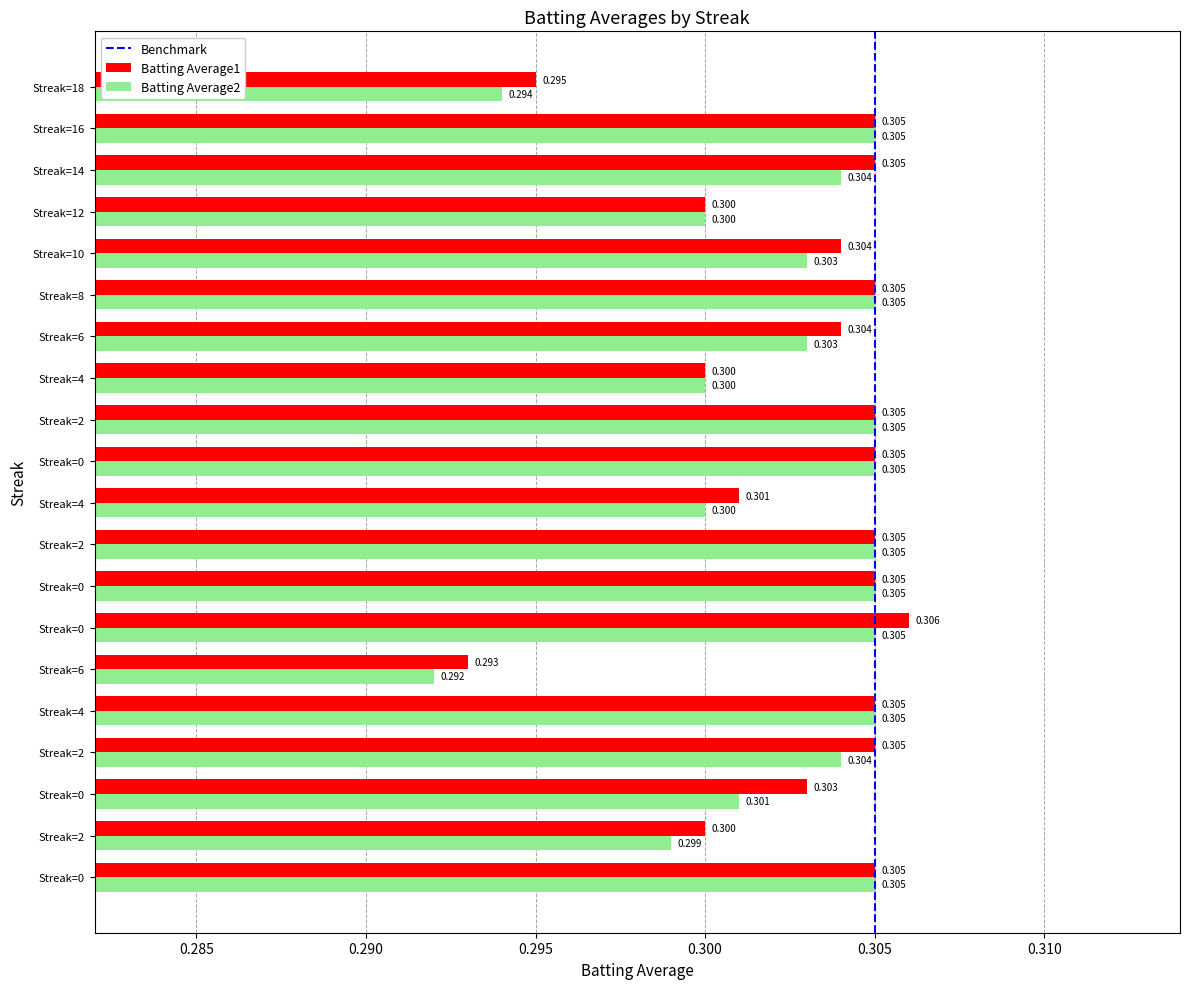

Which category has the lowest value across all series?

Streak=6